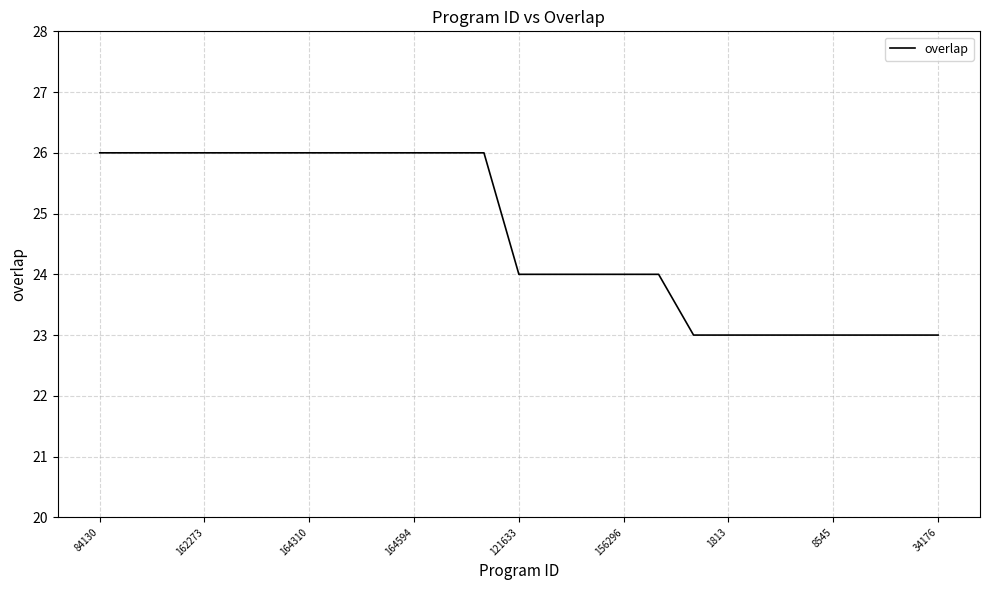

What is the difference between the maximum and minimum values?

3